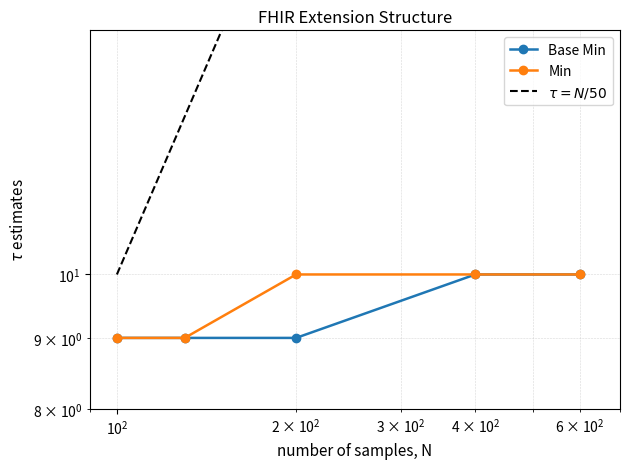

Which series has the largest range (max minus min)?

Base Min